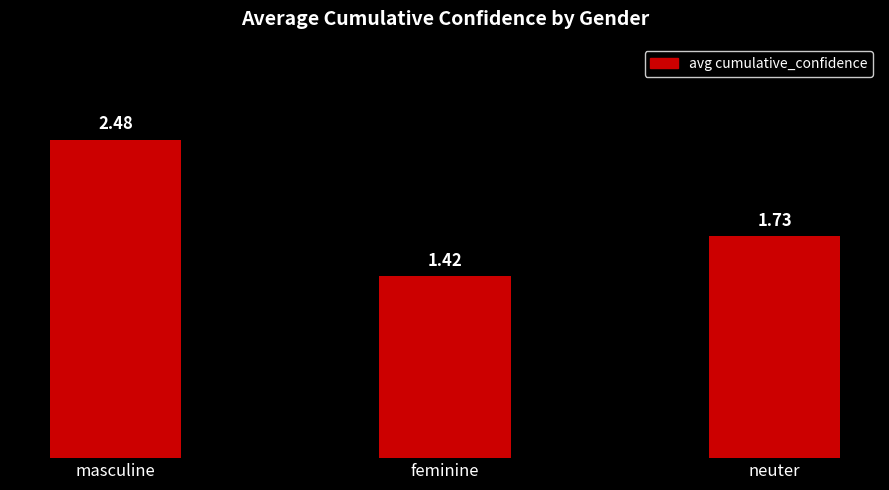

What is the change in value from feminine to neuter?

+0.3